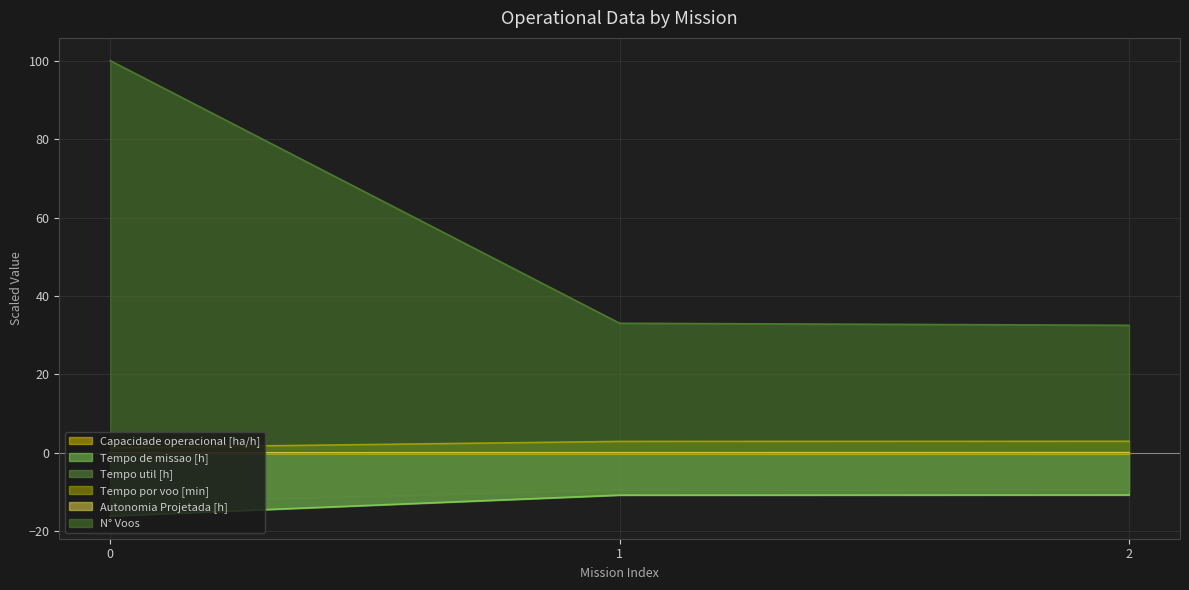

What are all the series names shown in the legend?

Capacidade operacional [ha/h], Tempo de missao [h], Tempo util [h], Tempo por voo [min], Autonomia Projetada [h], N° Voos